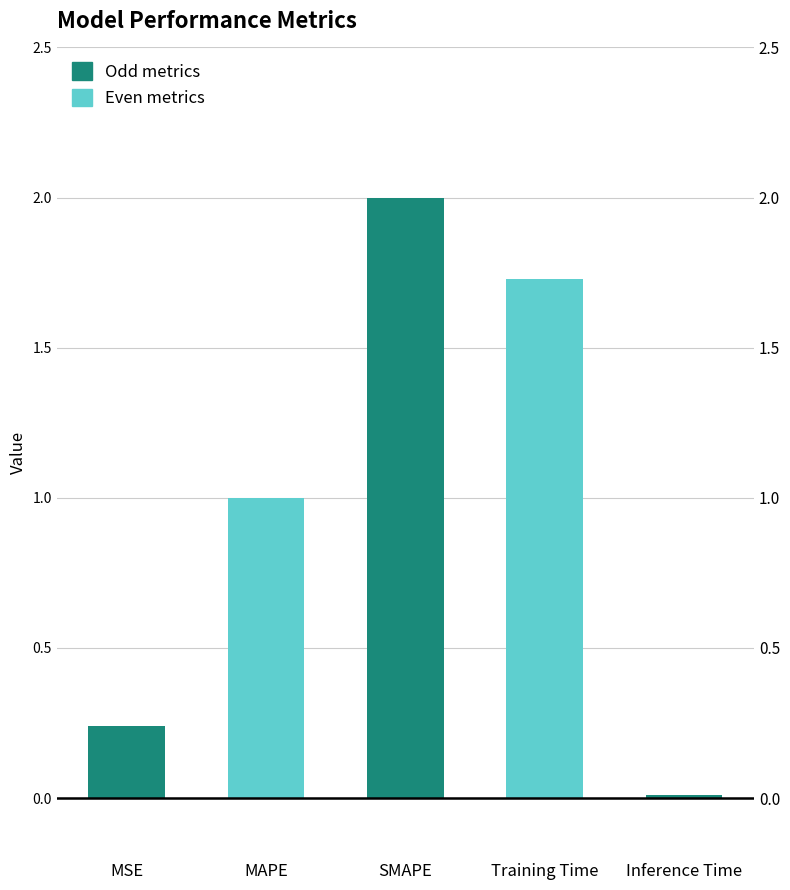

Reading left to right, what are all the values shown in this chart?

0.2	1.0	2.0	1.7	0.0